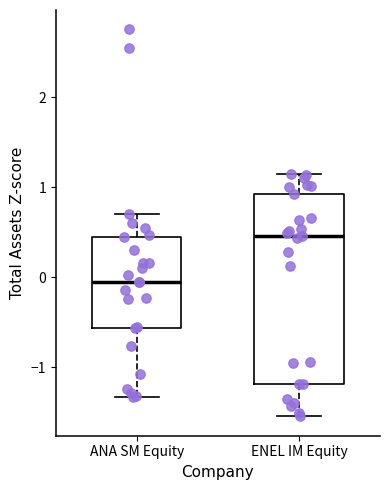

Reading left to right, transcribe this box plot: for each box, give where its median line is, the range the box spans, and where its two whiskers end, as read against the y-axis. The values are not printed on the chart, so give them approximately, as read against the axis.

ANA SM Equity: median -0.1, box -0.6 to 0.5, whiskers -1.3 to 0.7
ENEL IM Equity: median 0.5, box -1.2 to 0.9, whiskers -1.5 to 1.1